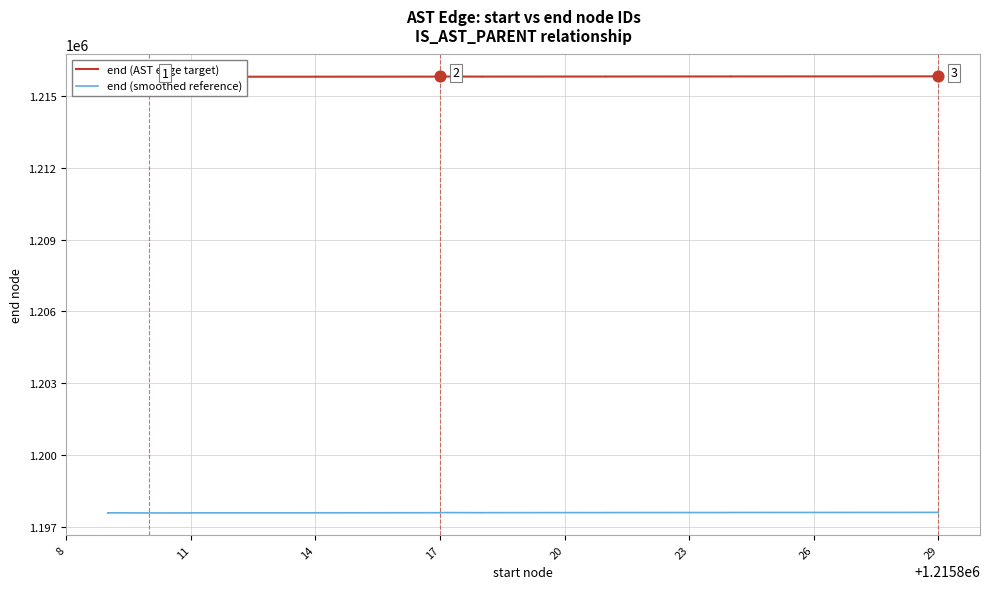

Which series reaches the minimum Y coordinate?

end (smoothed reference)